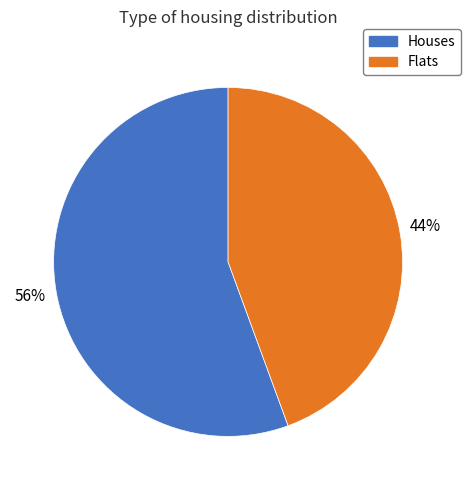

How many slices are in this pie chart?

2